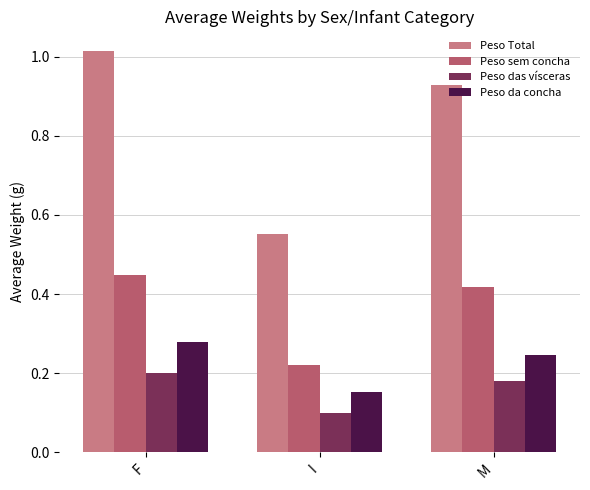

Count the Peso sem concha values in the range 0 to 1.

3